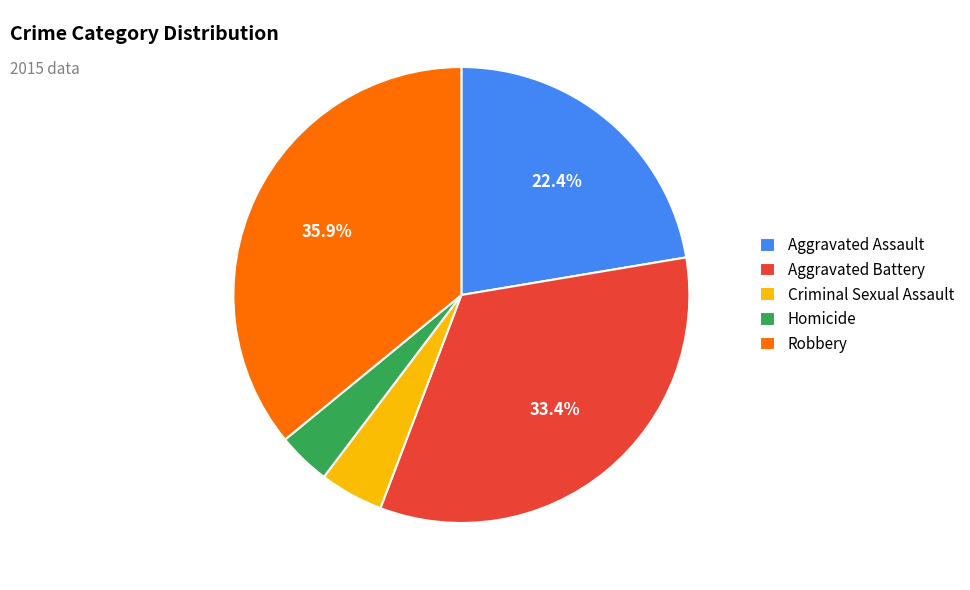

Combined, do Aggravated Battery and Homicide account for over 50%?

No